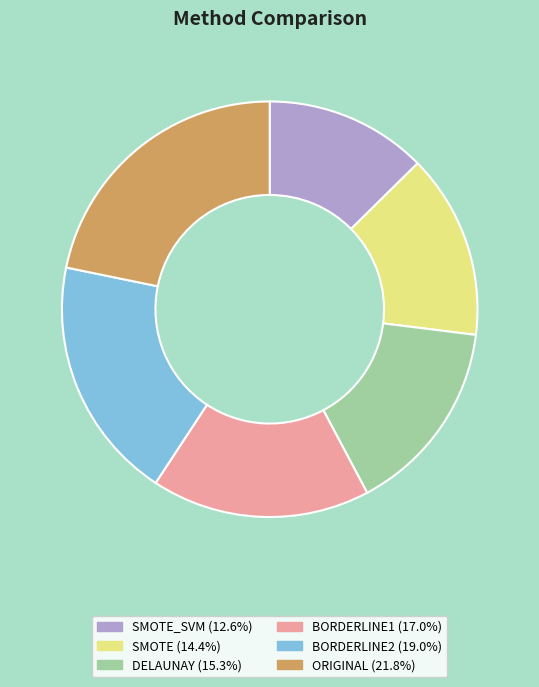

How many segments does this pie chart have?

6